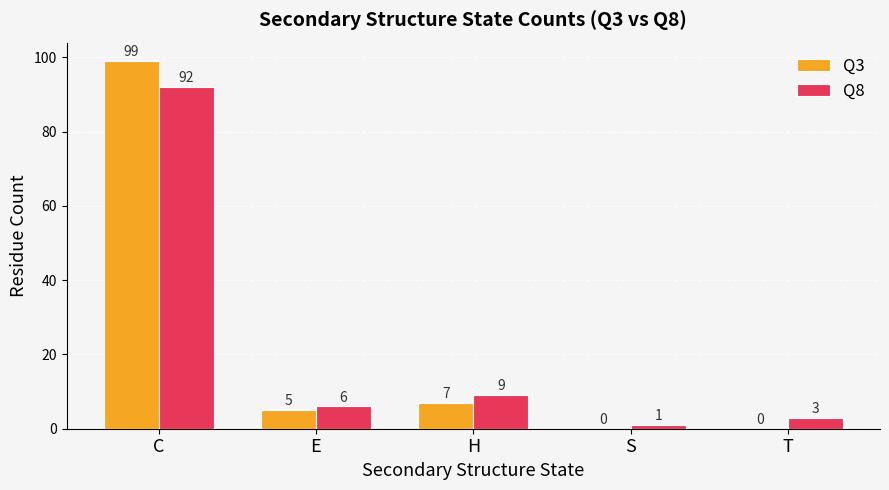

At which label does Q8 first exceed 6?

C